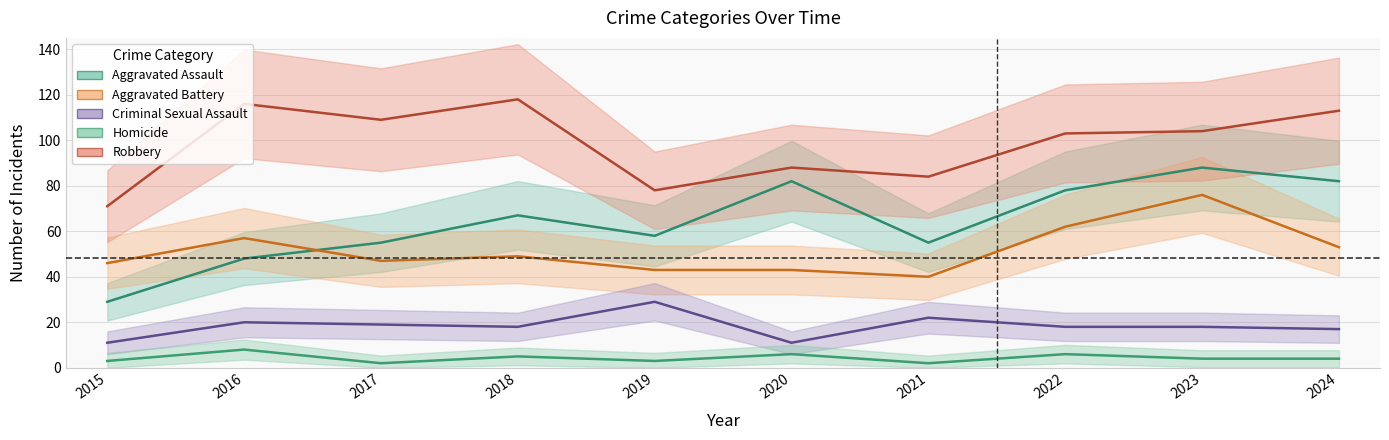

Count the number of data series in this chart.

5